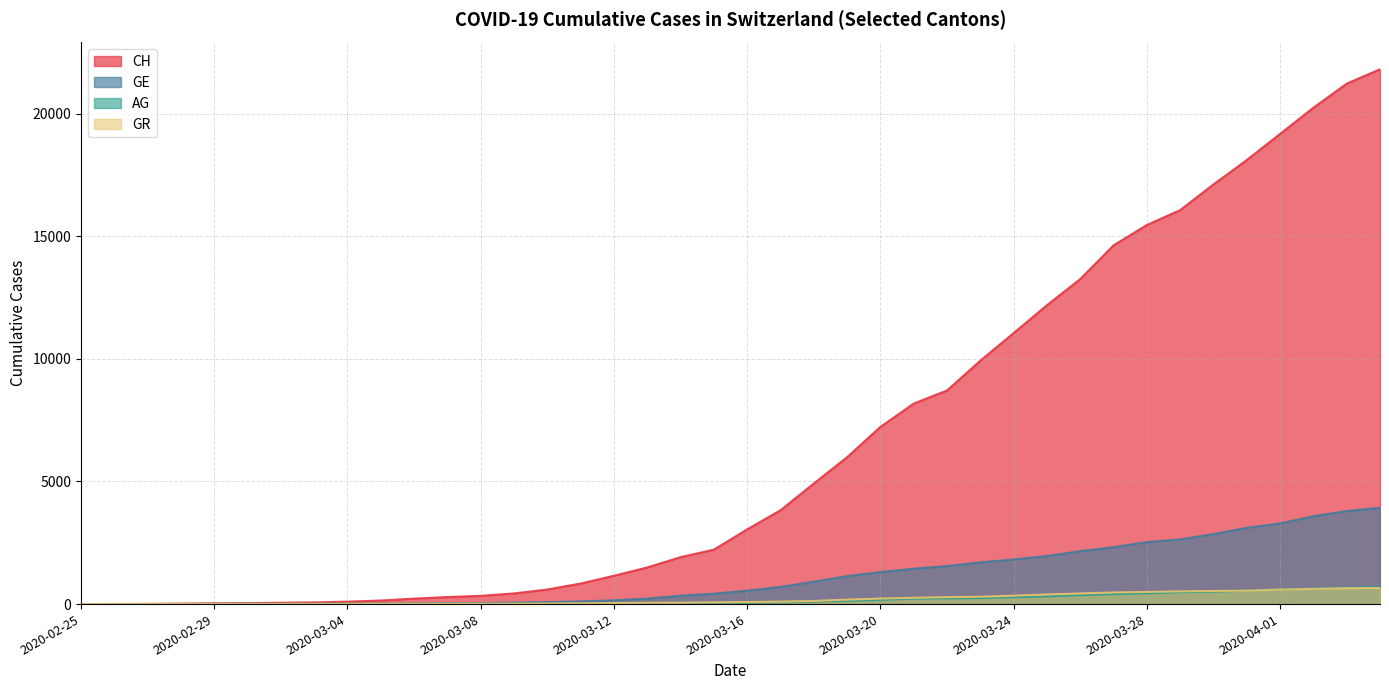

Reading left to right, list all the values displayed in this chart.

CH: 2020-02-25=0	2020-02-26=5	2020-02-27=9	2020-02-28=19	2020-02-29=31	2020-03-01=38	2020-03-02=56	2020-03-03=70	2020-03-04=100	2020-03-05=146	2020-03-06=223	2020-03-07=287	2020-03-08=336	2020-03-09=435	2020-03-10=595	2020-03-11=838	2020-03-12=1156	2020-03-13=1494	2020-03-14=1914	2020-03-15=2220	2020-03-16=3048	2020-03-17=3826	2020-03-18=4918	2020-03-19=5990	2020-03-20=7226	2020-03-21=8176	2020-03-22=8710	2020-03-23=9926	2020-03-24=11051	2020-03-25=12187	2020-03-26=13254	2020-03-27=14628	2020-03-28=15458	2020-03-29=16064	2020-03-30=17114	2020-03-31=18106	2020-04-01=19172	2020-04-02=20239	2020-04-03=21221	2020-04-04=21808
GE: 2020-02-25=0	2020-02-26=1	2020-02-27=1	2020-02-28=4	2020-02-29=8	2020-03-01=9	2020-03-02=10	2020-03-03=13	2020-03-04=15	2020-03-05=20	2020-03-06=29	2020-03-07=42	2020-03-08=44	2020-03-09=59	2020-03-10=79	2020-03-11=112	2020-03-12=153	2020-03-13=224	2020-03-14=343	2020-03-15=425	2020-03-16=549	2020-03-17=701	2020-03-18=911	2020-03-19=1139	2020-03-20=1307	2020-03-21=1445	2020-03-22=1549	2020-03-23=1703	2020-03-24=1820	2020-03-25=1959	2020-03-26=2160	2020-03-27=2321	2020-03-28=2527	2020-03-29=2638	2020-03-30=2855	2020-03-31=3109	2020-04-01=3289	2020-04-02=3582	2020-04-03=3793	2020-04-04=3928
AG: 2020-02-25=0	2020-02-26=1	2020-02-27=1	2020-02-28=1	2020-02-29=3	2020-03-01=4	2020-03-02=7	2020-03-03=7	2020-03-04=10	2020-03-05=11	2020-03-06=12	2020-03-07=14	2020-03-08=14	2020-03-09=15	2020-03-10=18	2020-03-11=20	2020-03-12=27	2020-03-13=30	2020-03-14=33	2020-03-15=43	2020-03-16=56	2020-03-17=69	2020-03-18=96	2020-03-19=134	2020-03-20=175	2020-03-21=223	2020-03-22=235	2020-03-23=245	2020-03-24=283	2020-03-25=318	2020-03-26=367	2020-03-27=407	2020-03-28=444	2020-03-29=485	2020-03-30=506	2020-03-31=554	2020-04-01=596	2020-04-02=631	2020-04-03=673	2020-04-04=702
GR: 2020-02-25=0	2020-02-26=2	2020-02-27=2	2020-02-28=6	2020-02-29=6	2020-03-01=6	2020-03-02=9	2020-03-03=9	2020-03-04=12	2020-03-05=14	2020-03-06=16	2020-03-07=17	2020-03-08=18	2020-03-09=18	2020-03-10=22	2020-03-11=31	2020-03-12=43	2020-03-13=53	2020-03-14=56	2020-03-15=71	2020-03-16=84	2020-03-17=101	2020-03-18=128	2020-03-19=182	2020-03-20=226	2020-03-21=258	2020-03-22=284	2020-03-23=300	2020-03-24=343	2020-03-25=393	2020-03-26=433	2020-03-27=474	2020-03-28=495	2020-03-29=519	2020-03-30=535	2020-03-31=547	2020-04-01=592	2020-04-02=622	2020-04-03=649	2020-04-04=657